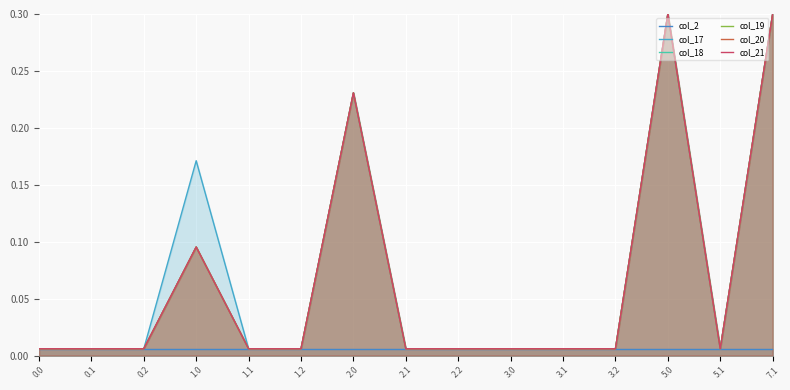

Reading right to left, extract all data points from this chart.

col_2: 0.0	0.0	0.0	0.0	0.0	0.0	0.0	0.0	0.0	0.0	0.0	0.0	0.0	0.0	0.0
col_17: 0.3	0.0	0.3	0.0	0.0	0.0	0.0	0.0	0.2	0.0	0.0	0.2	0.0	0.0	0.0
col_18: 0.3	0.0	0.3	0.0	0.0	0.0	0.0	0.0	0.2	0.0	0.0	0.1	0.0	0.0	0.0
col_19: 0.3	0.0	0.3	0.0	0.0	0.0	0.0	0.0	0.2	0.0	0.0	0.1	0.0	0.0	0.0
col_20: 0.3	0.0	0.3	0.0	0.0	0.0	0.0	0.0	0.2	0.0	0.0	0.1	0.0	0.0	0.0
col_21: 0.3	0.0	0.3	0.0	0.0	0.0	0.0	0.0	0.2	0.0	0.0	0.1	0.0	0.0	0.0